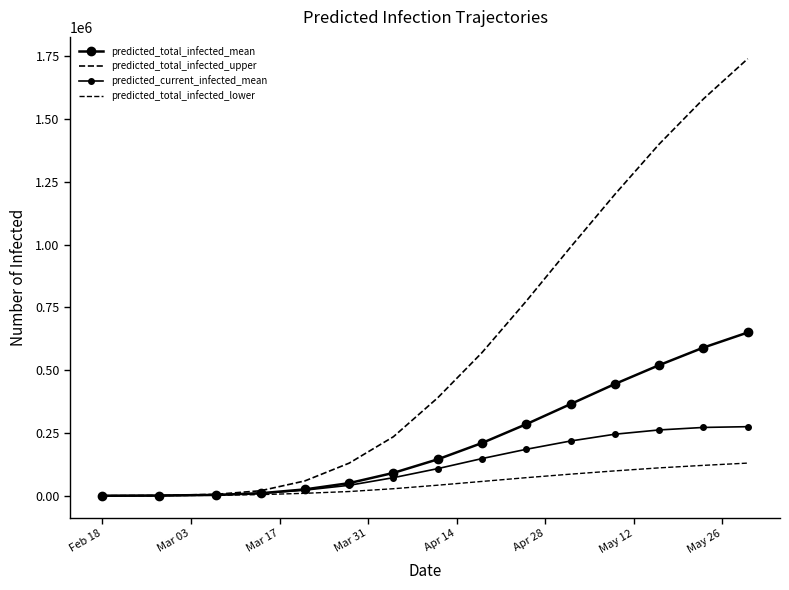

Reading right to left, transcribe all the data shown in this chart.

predicted_total_infected_mean: 650000	590000	520000	445000	365000	285000	210000	145000	91000	50228	25276	9983	3420	685	58
predicted_total_infected_upper: 1740000	1580000	1400000	1200000	990000	775000	570000	390000	235000	129754	59022	19915	5777	1027	86
predicted_current_infected_mean: 275000	272000	262000	245000	218000	185000	148000	108000	72000	41600	22367	9135	3188	685	58
predicted_total_infected_lower: 130000	121000	111000	99000	86000	72000	57000	42000	28000	16806	9723	4482	1790	378	32